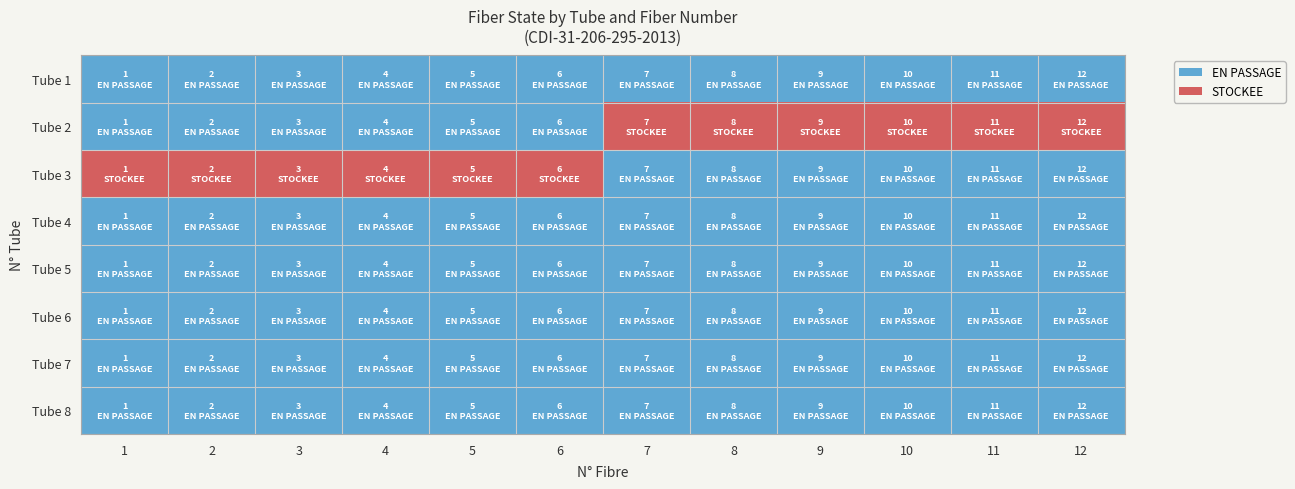

What is the maximum value shown in the chart?

1